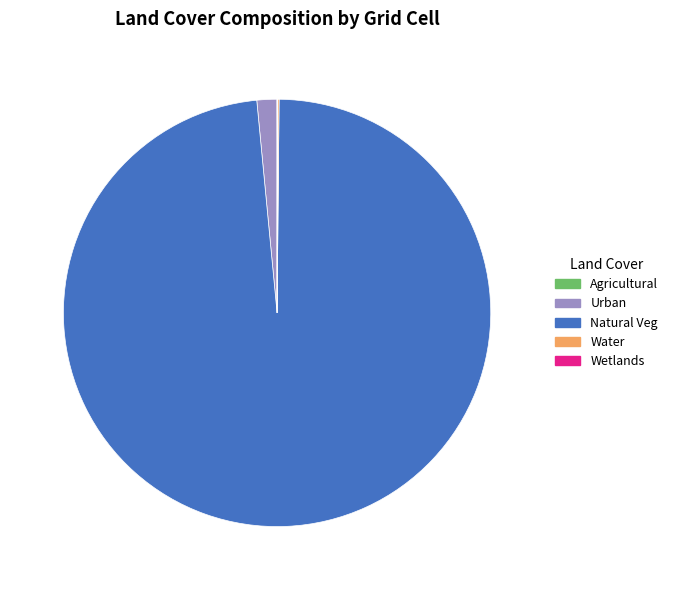

Does any single category account for the majority?

Yes